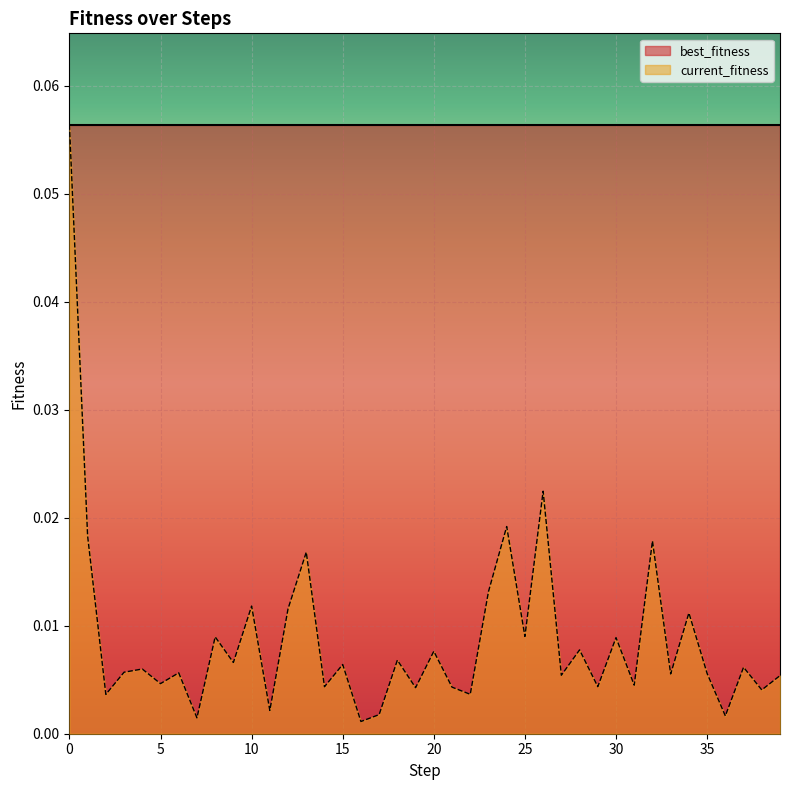

The chart shows a value of 0.0 at 34. True or false?

True